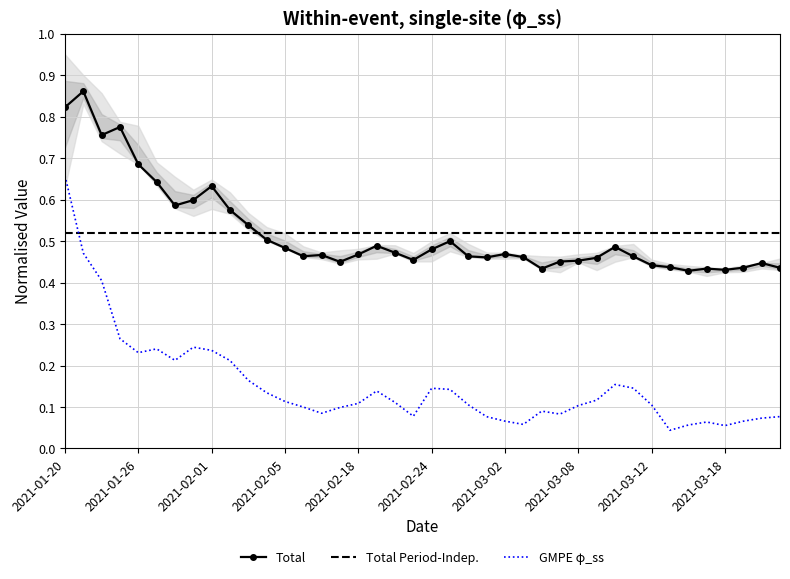

True or false: GMPE φ_ss has a value of 0.1 at 2021-02-18.

True